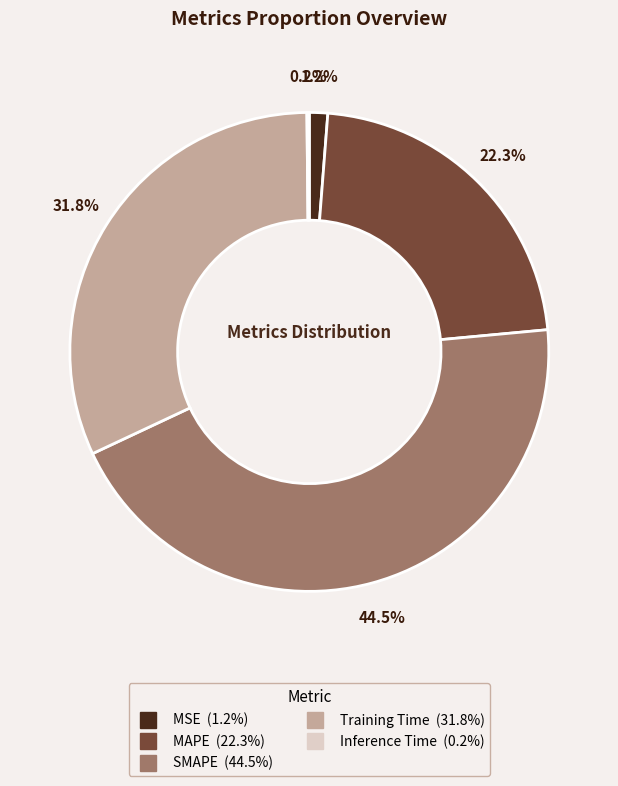

Which has a higher value, Training Time or MSE?

Training Time